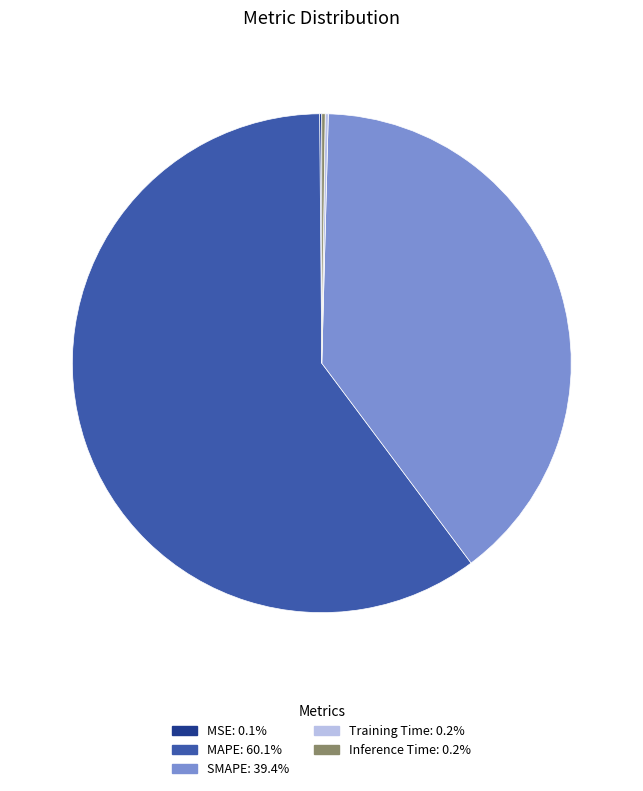

Which slice is the largest?

MAPE